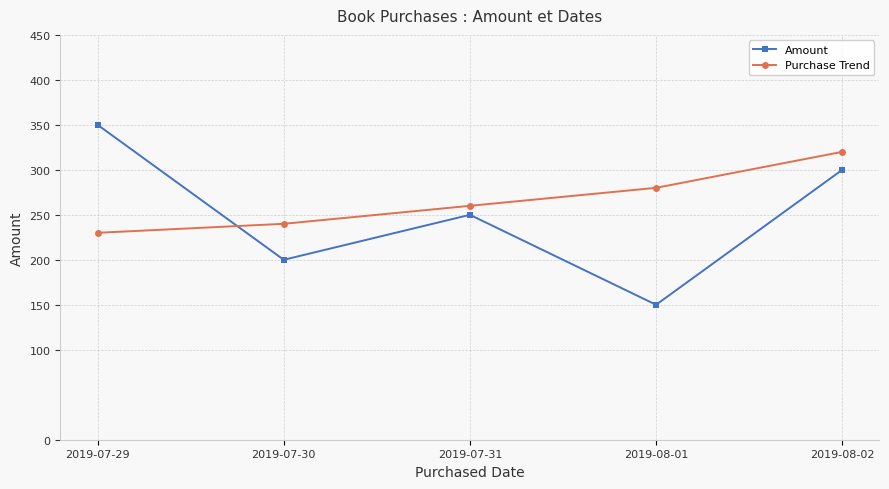

How many Amount values are between 200 and 300?

3